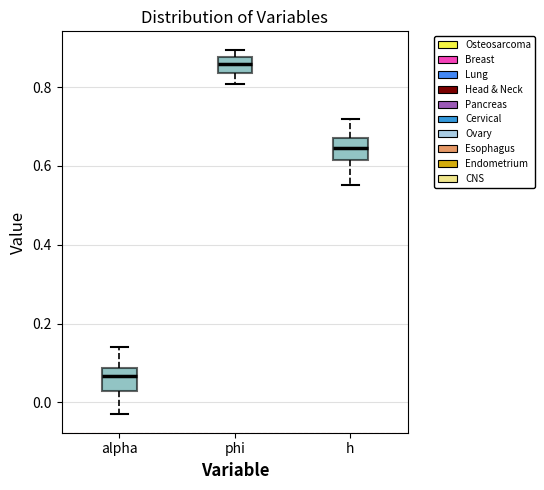

Reading left to right, transcribe this box plot: for each box, give where its median line is, the range the box spans, and where its two whiskers end, as read against the y-axis. The values are not printed on the chart, so give them approximately, as read against the axis.

alpha: median 0.06, box 0.02 to 0.08, whiskers -0.04 to 0.14
phi: median 0.86, box 0.84 to 0.88, whiskers 0.80 to 0.90
h: median 0.64, box 0.62 to 0.68, whiskers 0.56 to 0.72